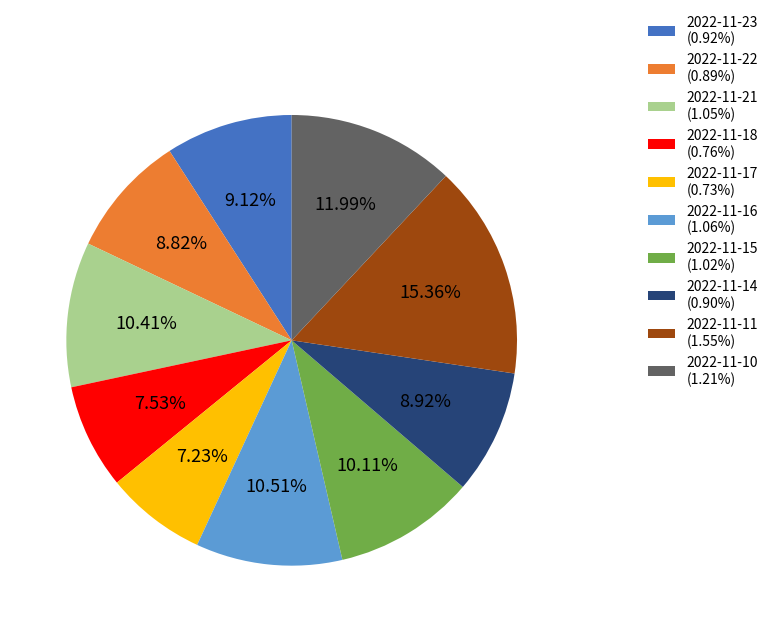

Is 2022-11-17 (0.73%) the majority of the pie?

No